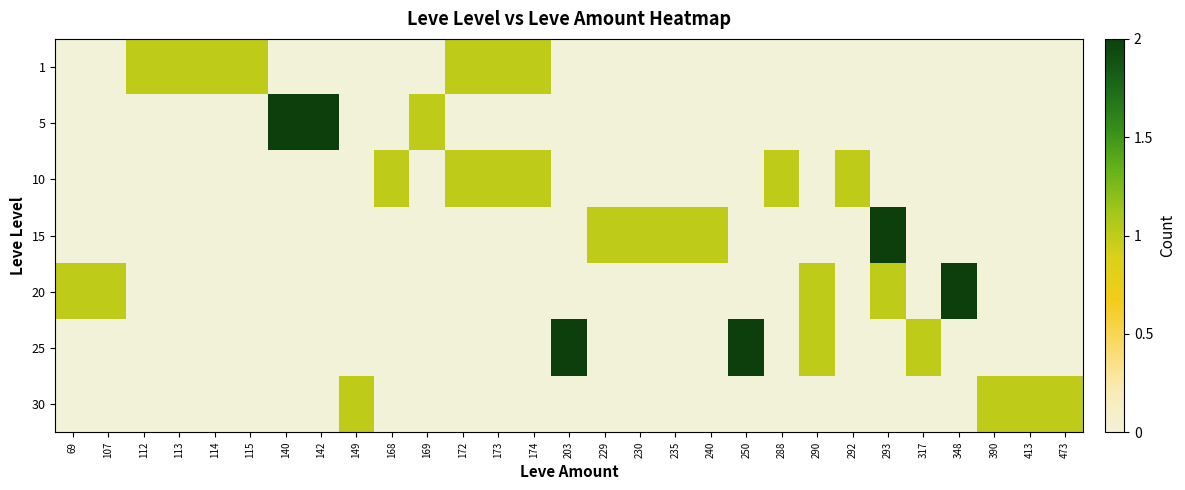

How many series are shown in this chart?

7